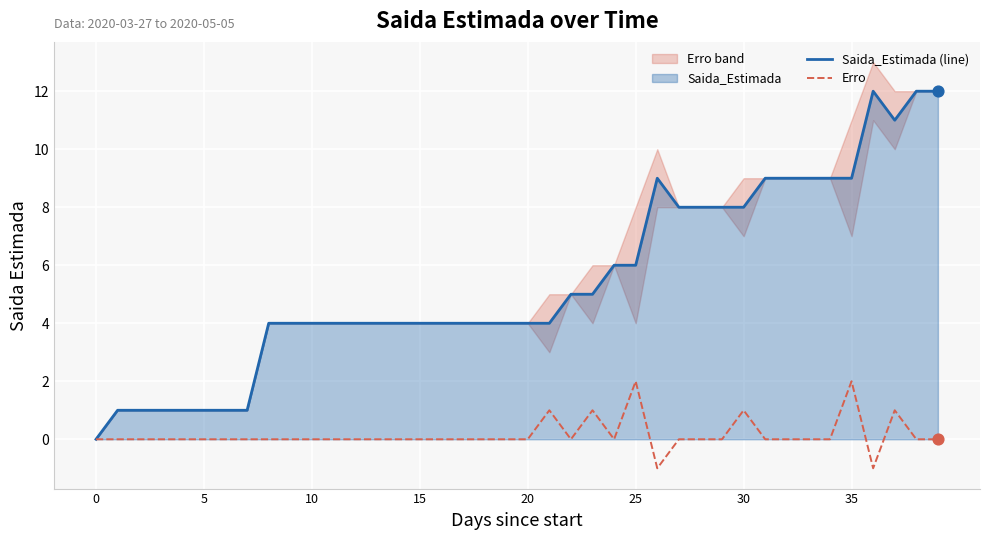

At which category is the sum across all series the highest?

37